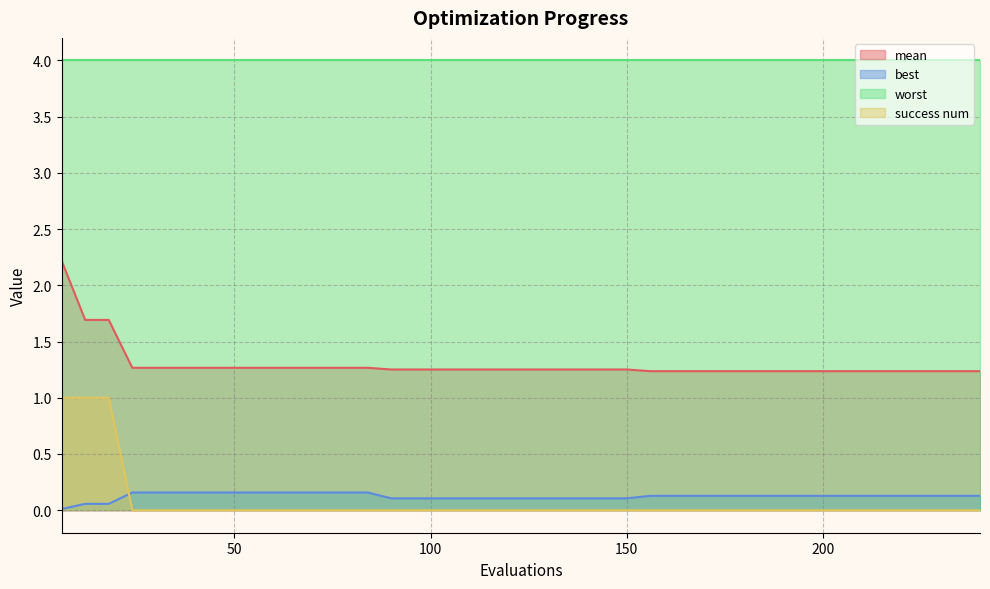

The value of success num at 204 is -0.6. True or false?

False